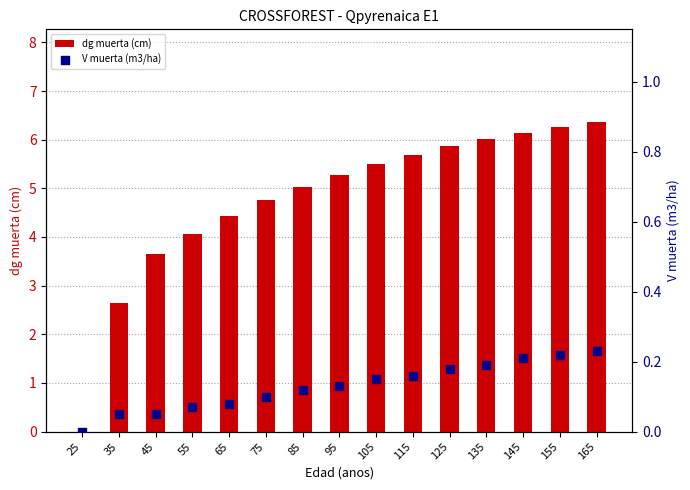

Which series has the largest total across all categories?

dg muerta (cm)